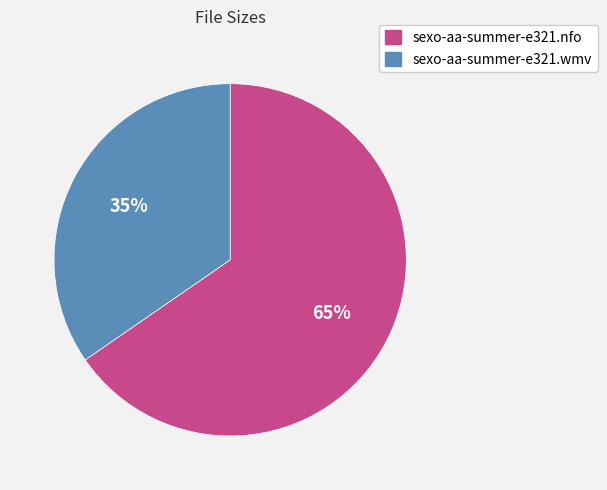

How many slices are in this pie chart?

2